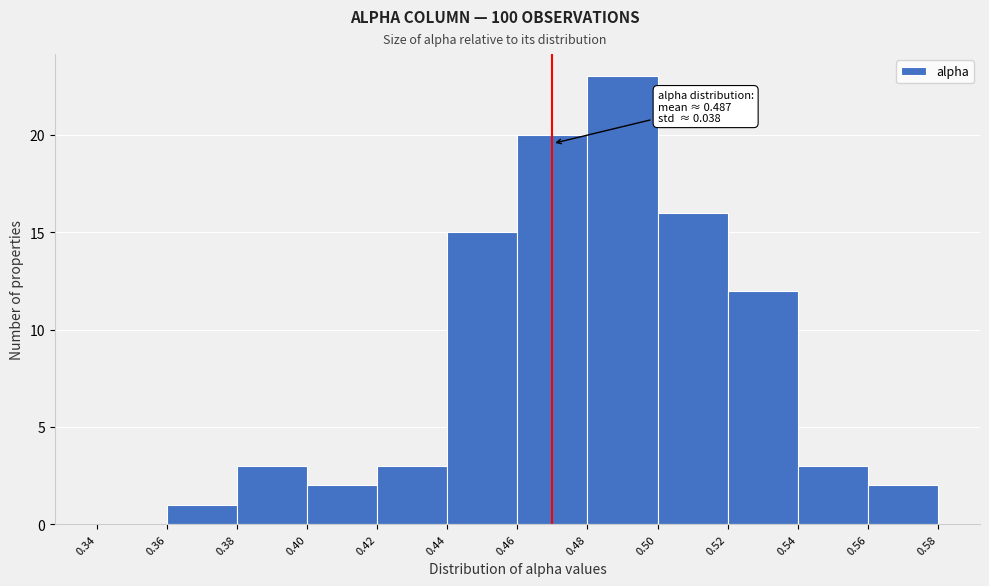

Over which range of the x-axis is the bar tallest?

0.48 to 0.50